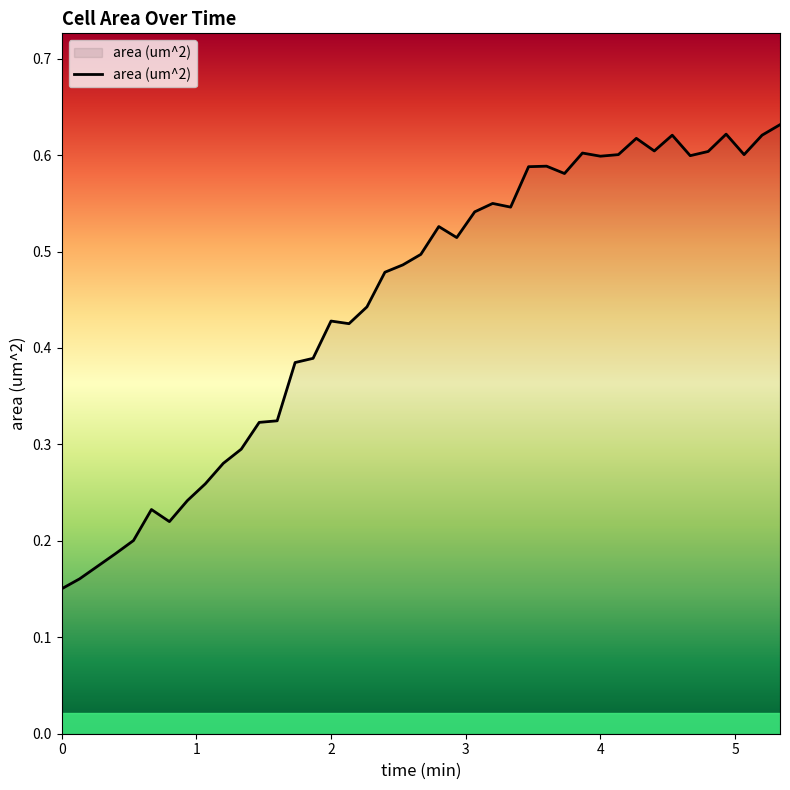

Does the chart display data point markers on the line(s)?

No